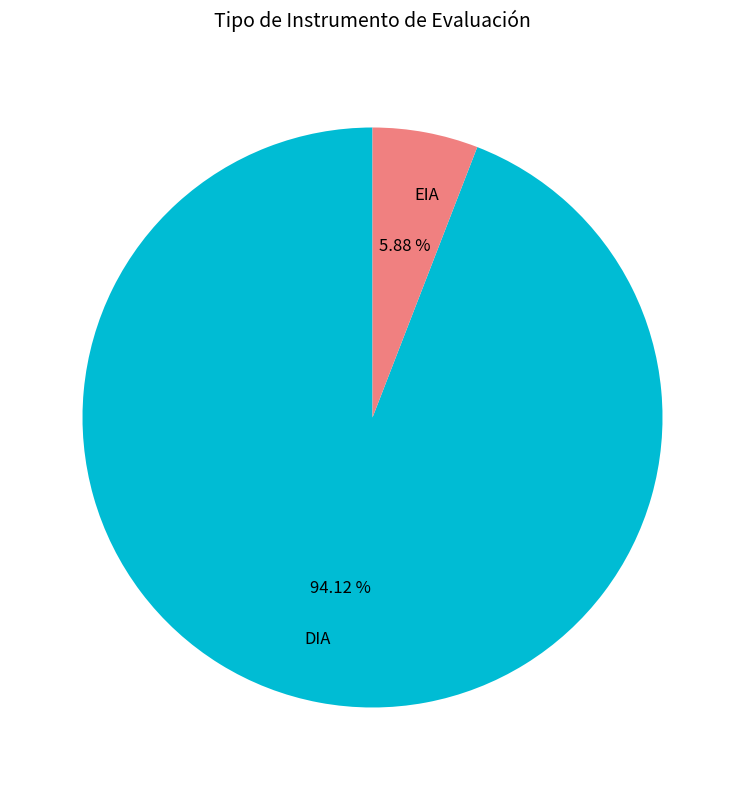

How many slices are in this pie chart?

2